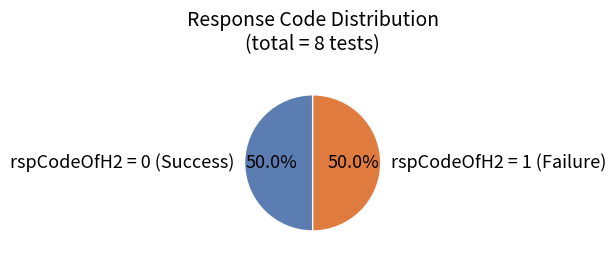

What is the total percentage of rspCodeOfH2 = 0 (Success) and rspCodeOfH2 = 1 (Failure)?

100.0%